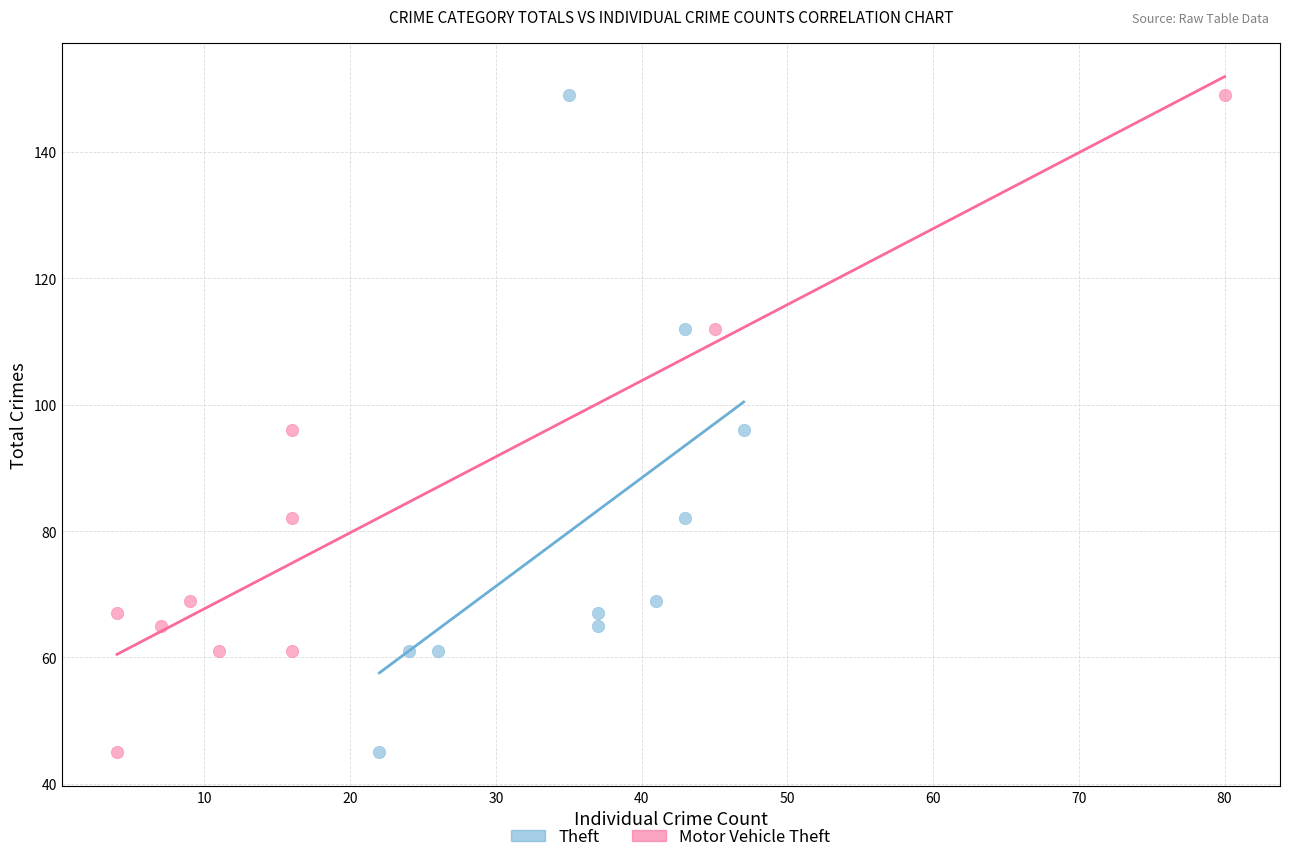

What are all the series names shown in the legend?

Theft, Motor Vehicle Theft